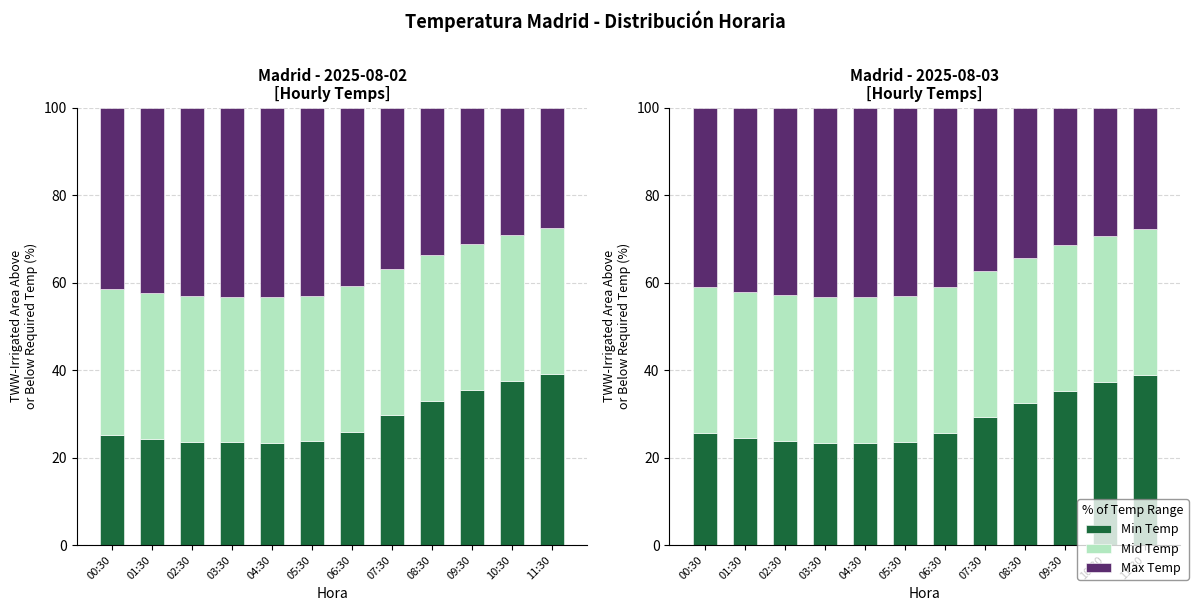

Between 05:30 and 03:30, which is larger?

05:30